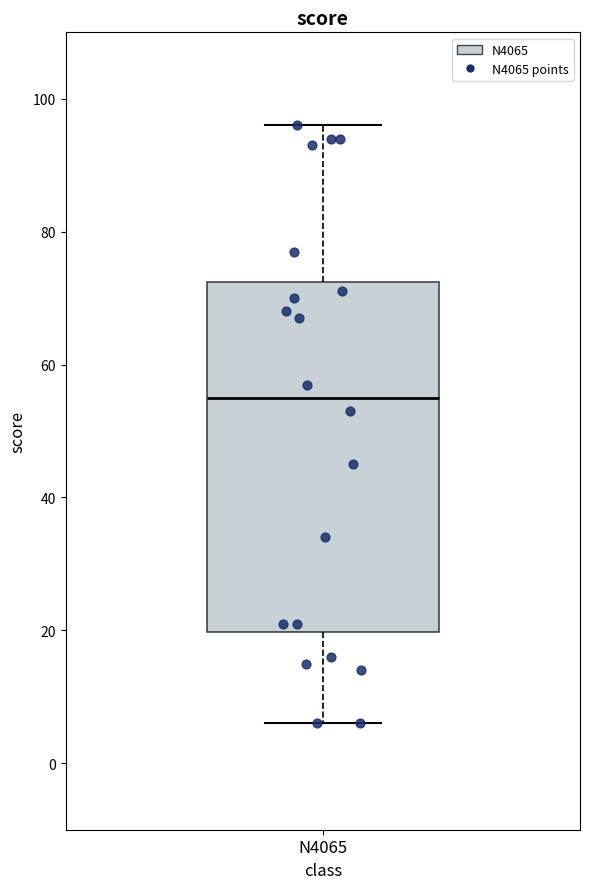

Read this box plot against the y-axis: the position of the median line, the range covered by the box, and the ends of both whiskers. The values are not printed on the chart, so give them approximately, as read against the axis.

median 56, box 20 to 72, whiskers 6 to 96